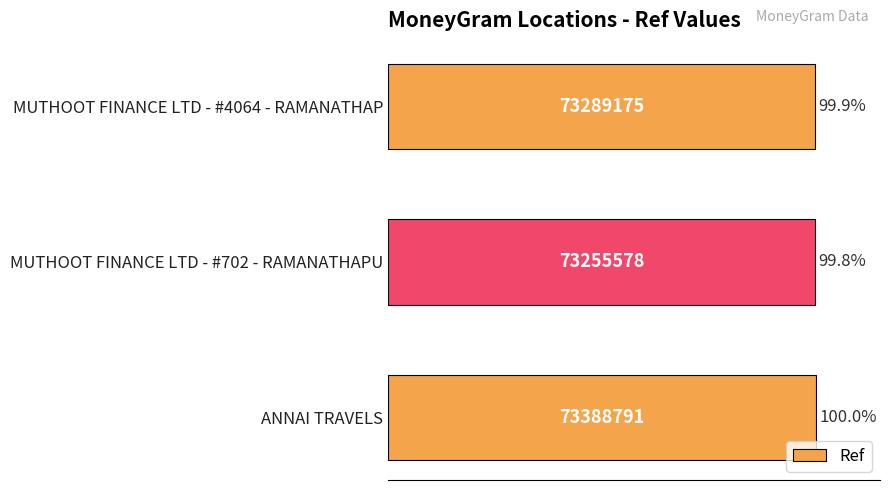

Reading bottom to top, what are all the values shown in this chart?

100.0	99.8	99.9